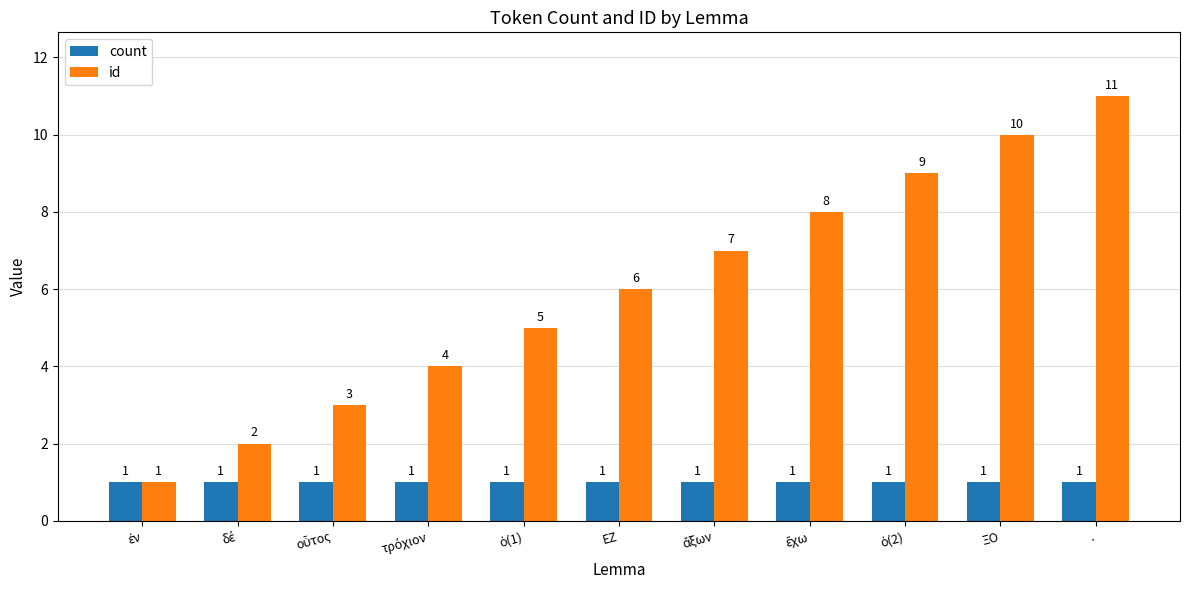

Are the bars horizontal?

No